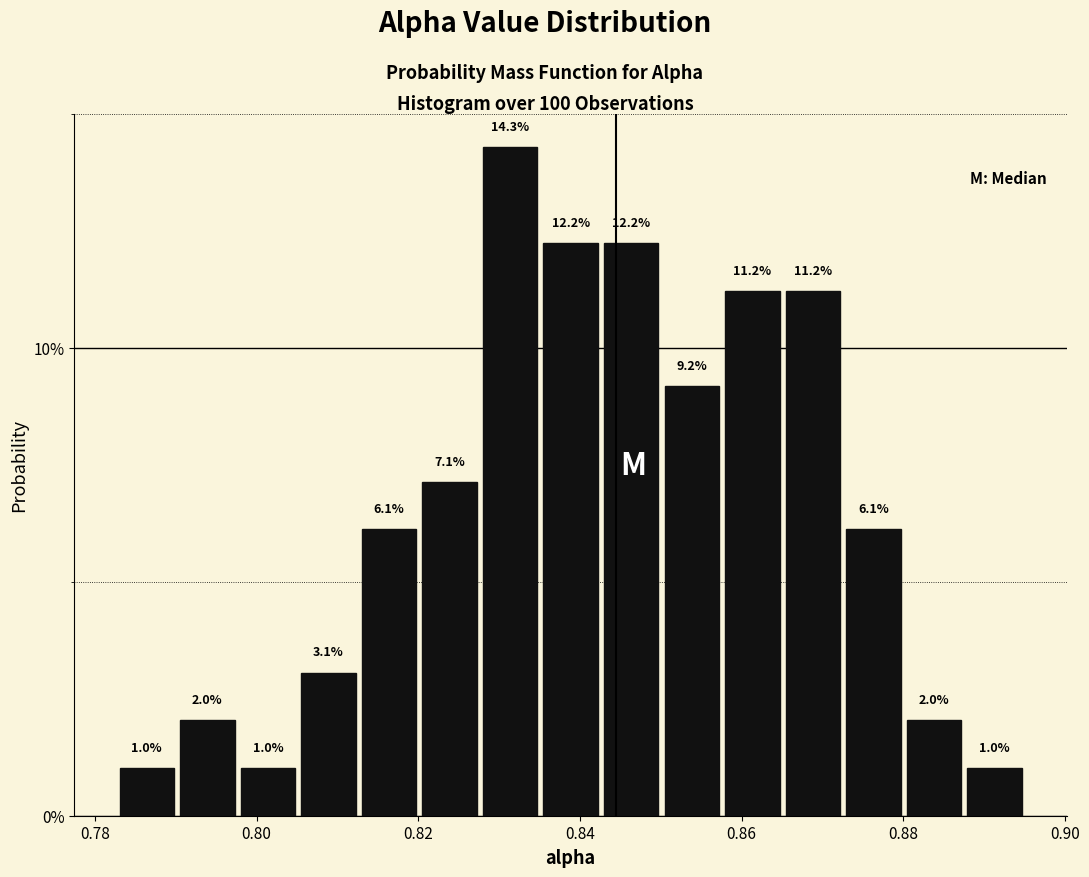

Around what value on the x-axis is the tallest bar? Give the approximate position of its centre, as read against the axis.

0.832